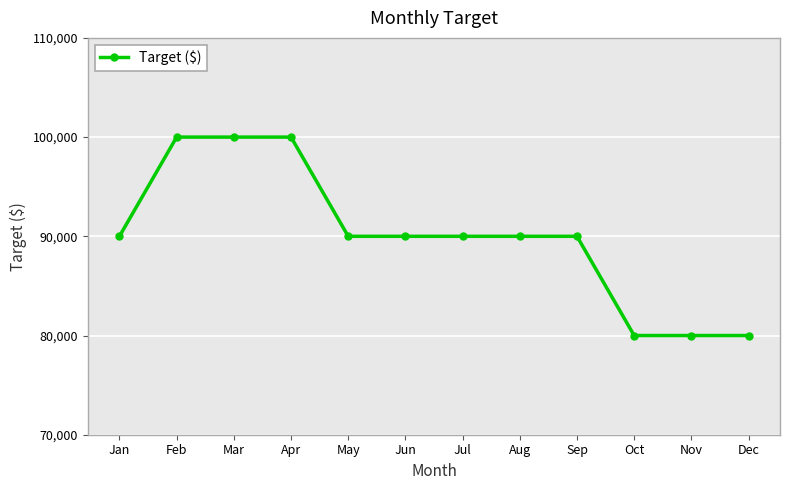

What is the approximate value at Jun?

90000